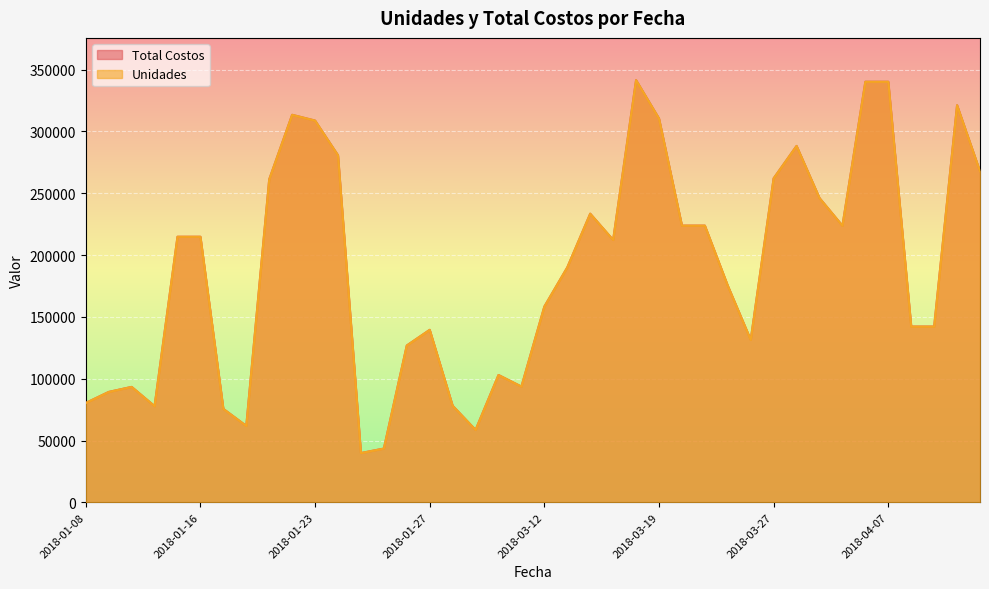

True or false: Unidades and Total Costos cross at least once.

False